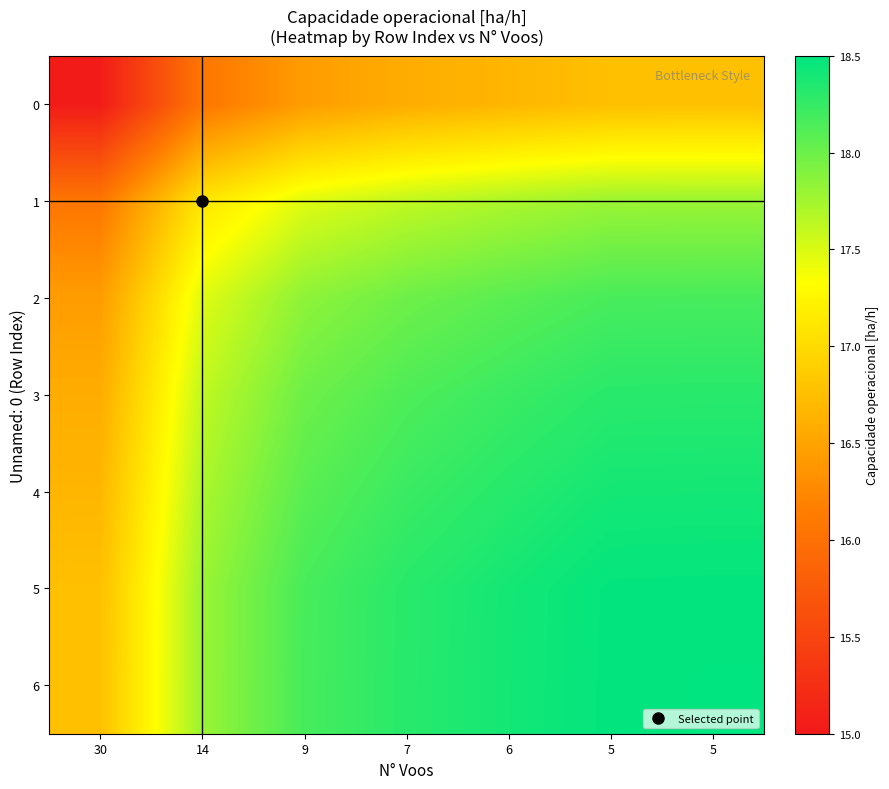

Which series has the largest total across all categories?

6